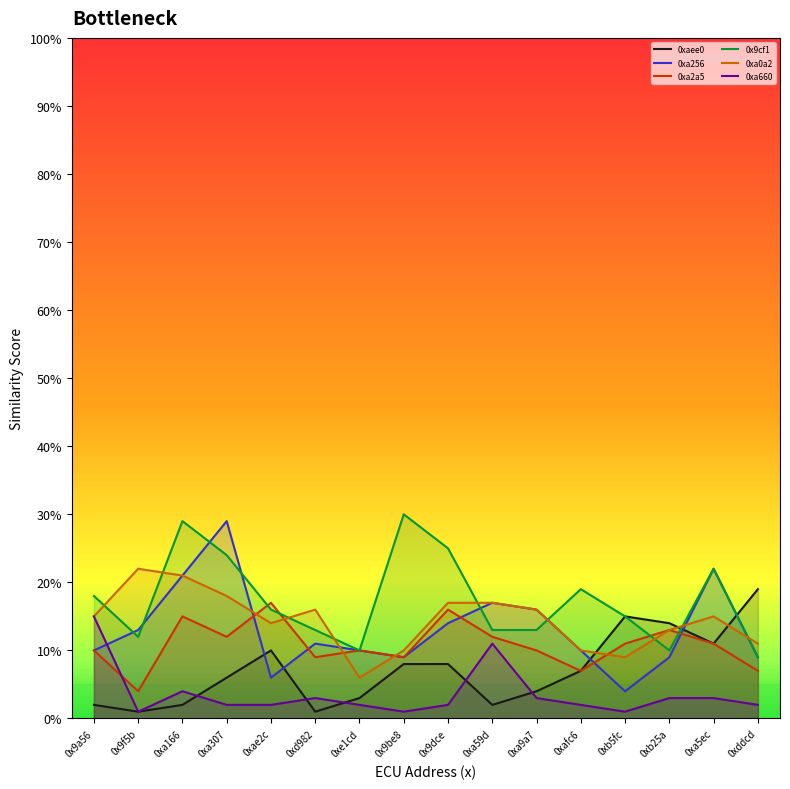

Which category has the highest value in the 0x9cf1 series?

0x9be8